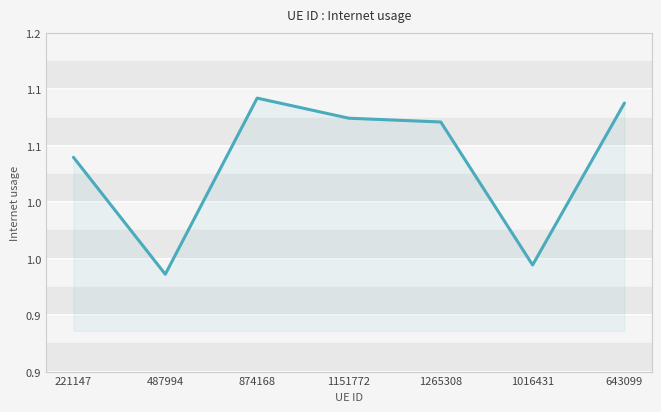

Rank the categories by value from highest to lowest.

874168, 643099, 1151772, 1265308, 221147, 1016431, 487994